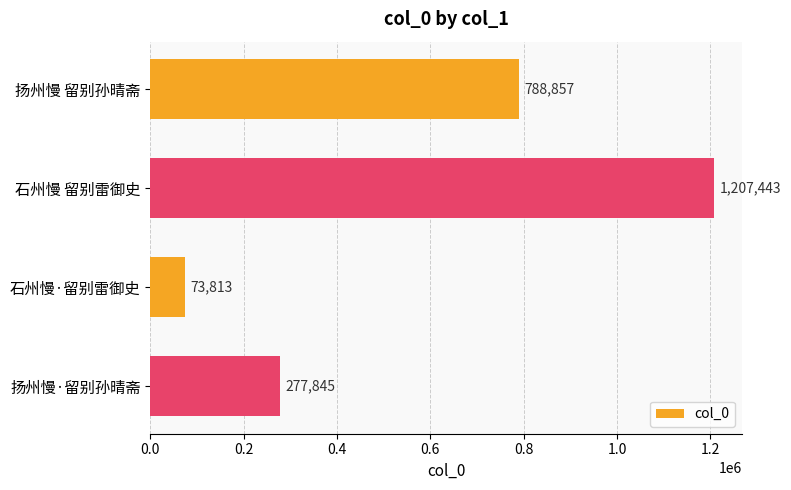

At which category does the chart reach its peak across all series?

石州慢 留别雷御史